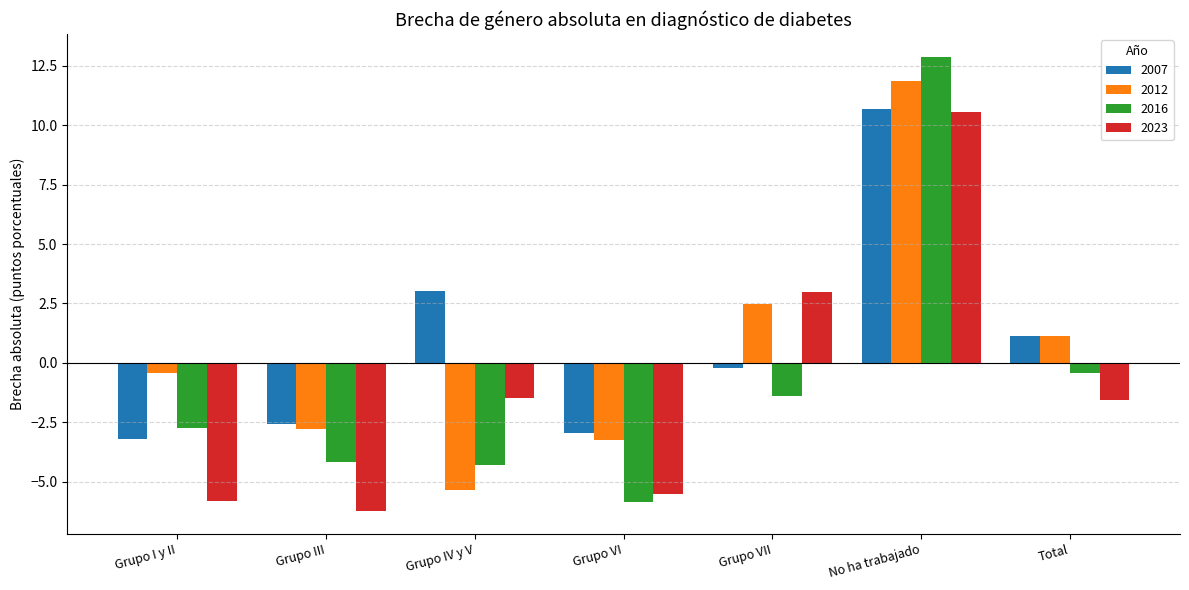

How many data points in 2023 are above -1?

2